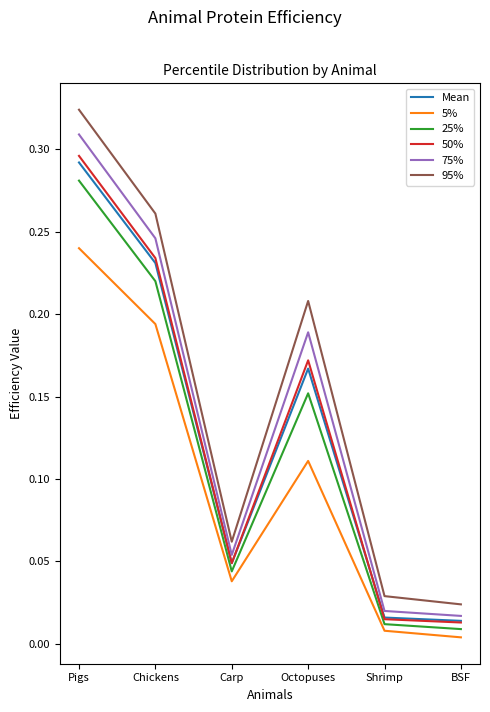

At which category is the sum across all series the highest?

Pigs